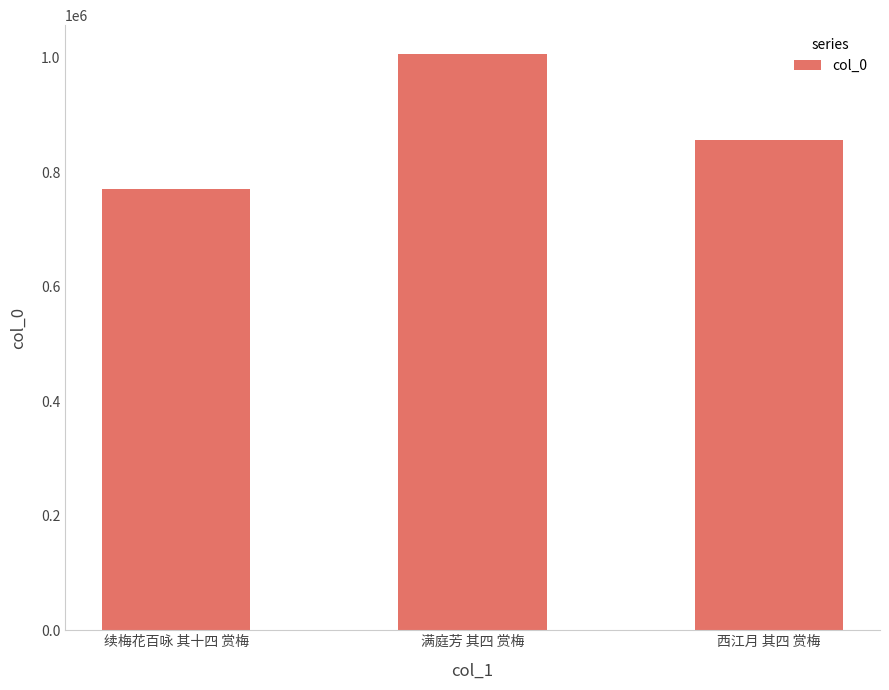

Count the number of categories in the chart.

3